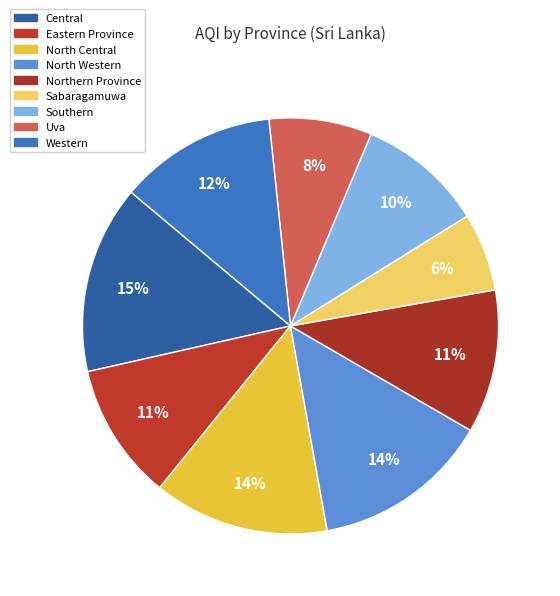

How many segments does this pie chart have?

9